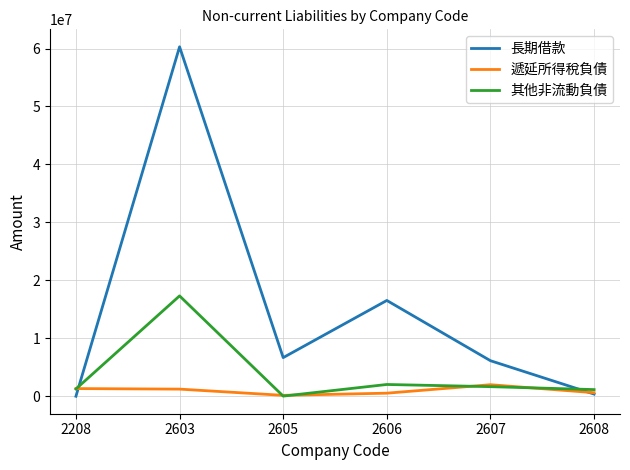

True or false: 遞延所得稅負債 has more than 0 points higher than both neighbors.

True